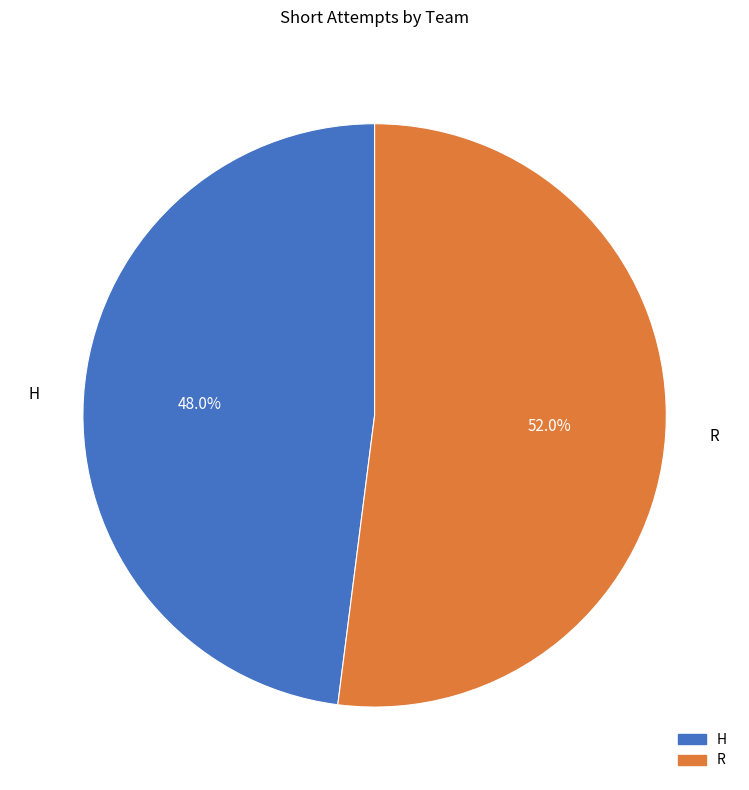

To the nearest percent, what is the average slice percentage?

50%